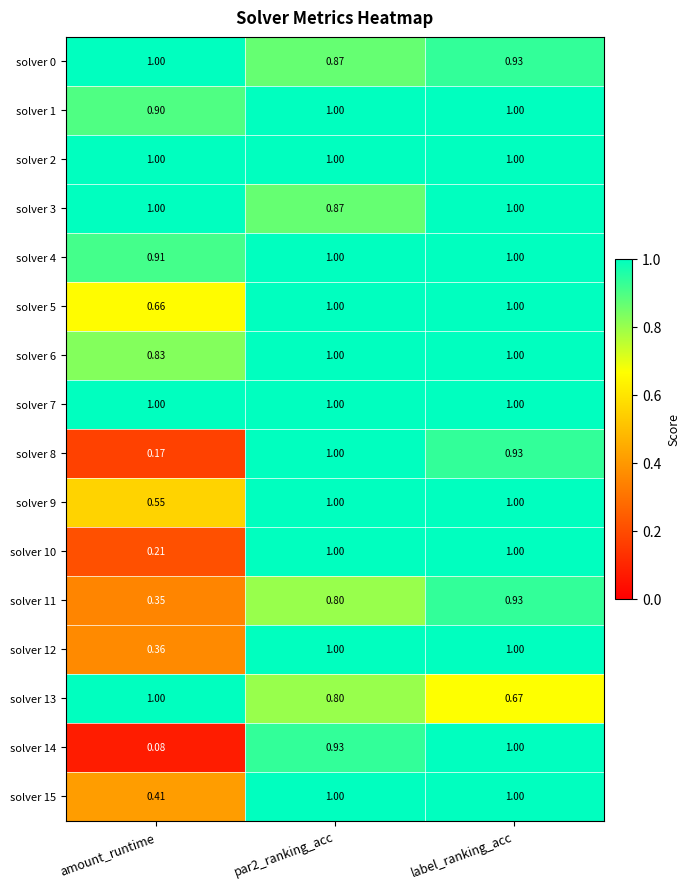

Where is solver 4 nearest to the value 0?

amount_runtime